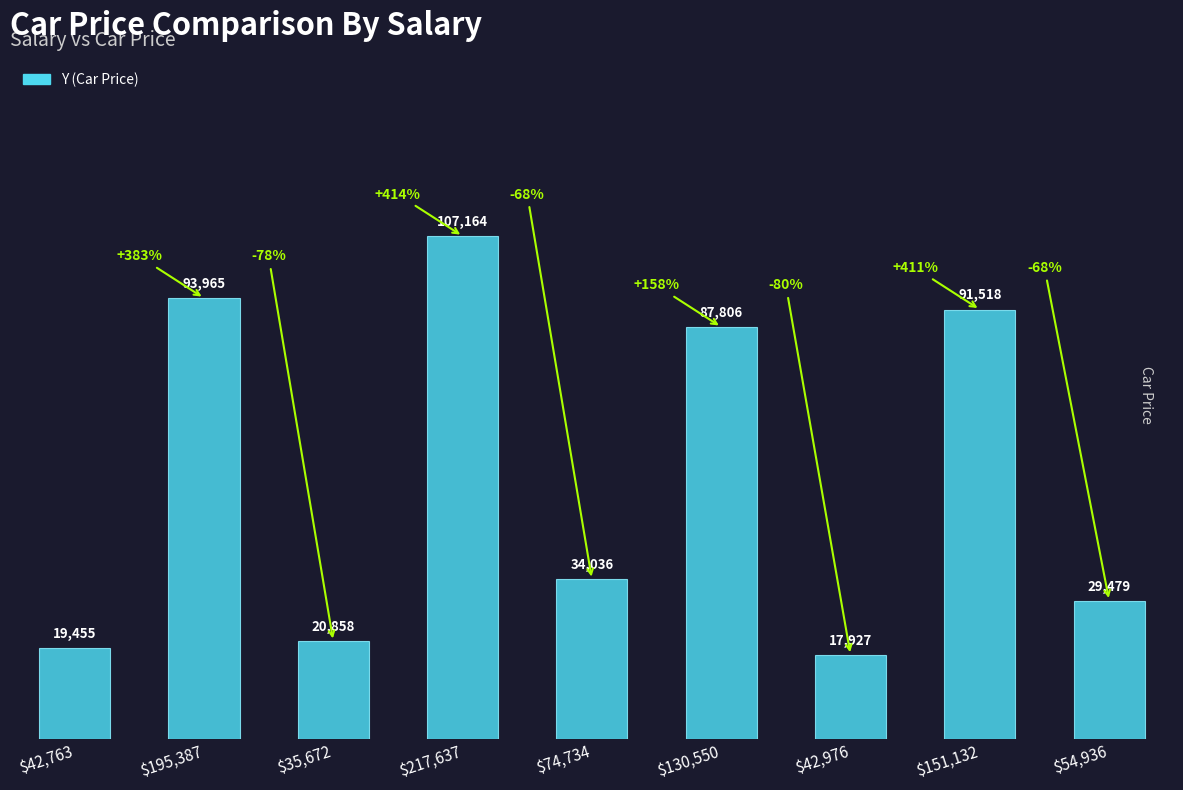

Reading right to left, what are all the values shown in this chart?

29479	91518	17927	87806	34036	107164	20858	93965	19455